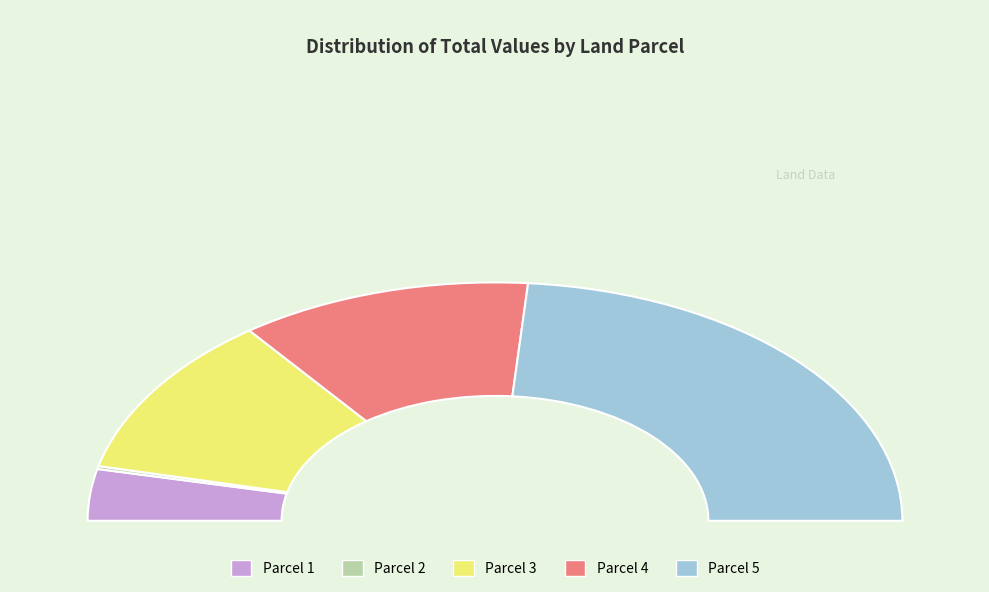

Which slice is the largest?

5